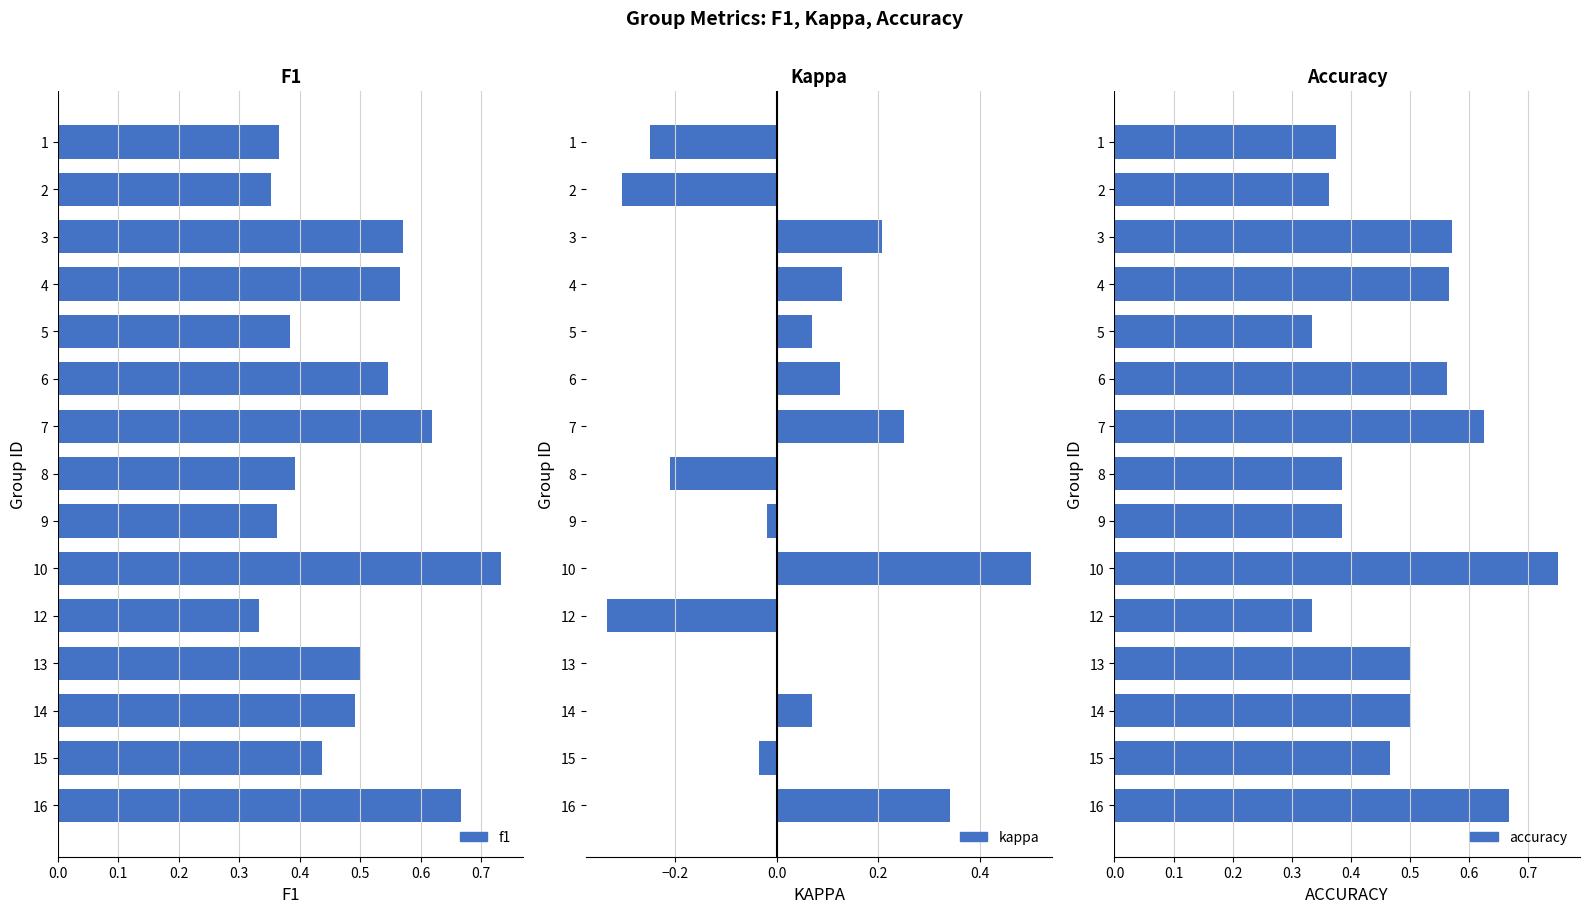

The kappa series shows 0.2 at 3. True or false?

True